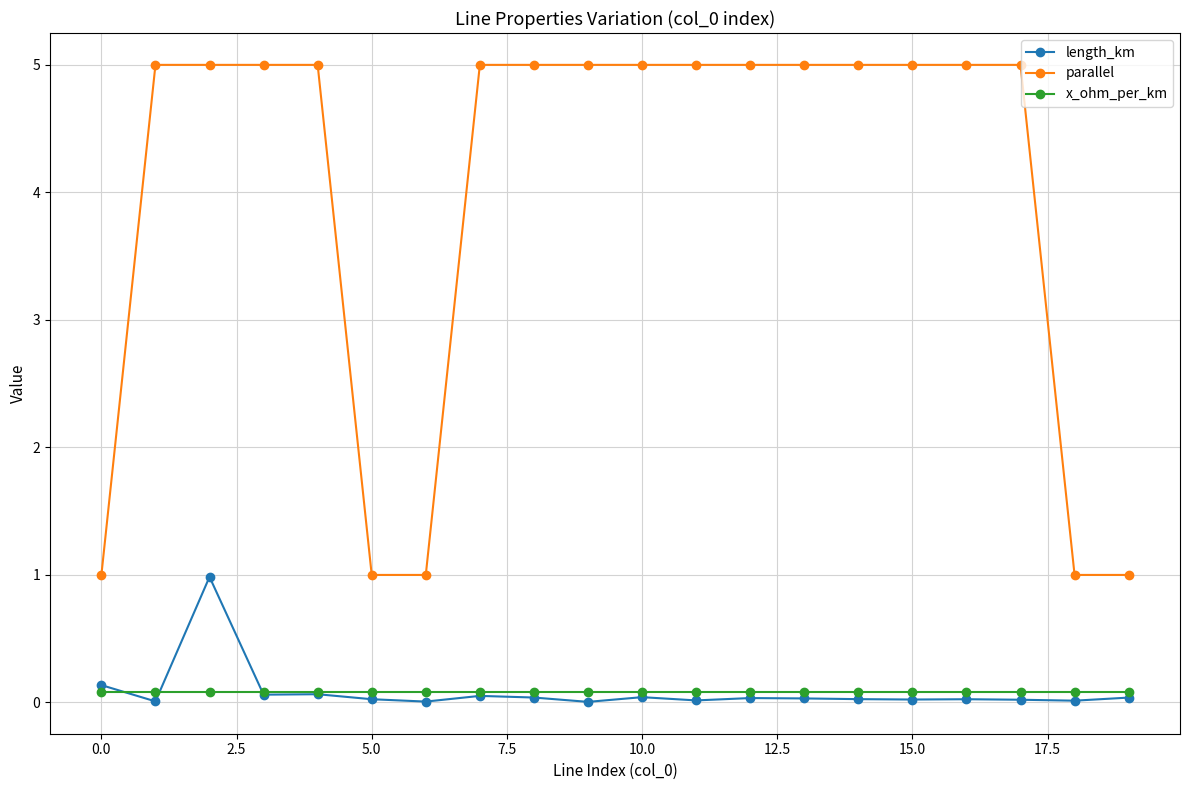

Which series has the largest range (max minus min)?

parallel